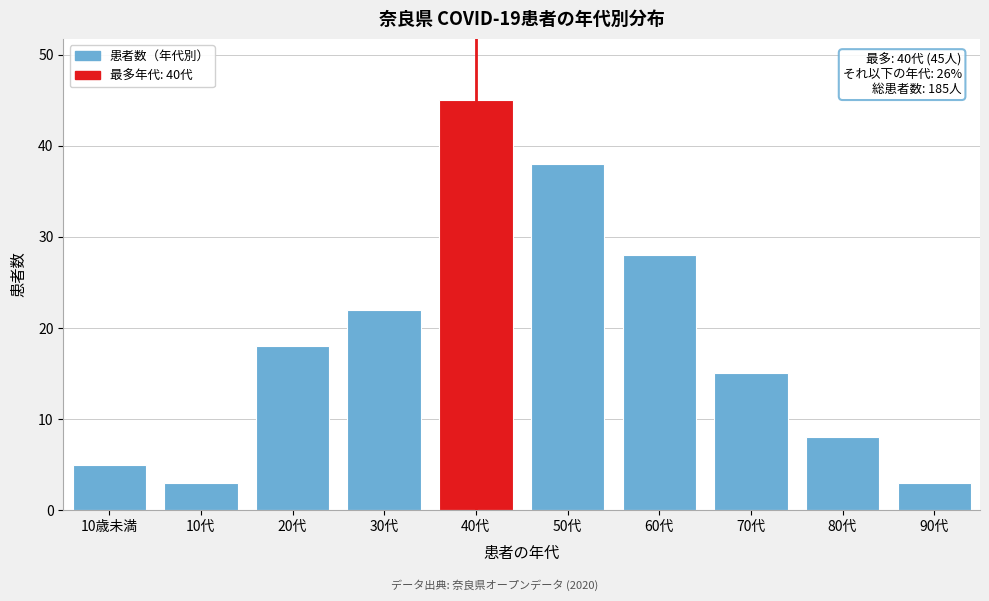

Reading left to right, transcribe all the data shown in this chart.

5	3	18	22	45	38	28	15	8	3